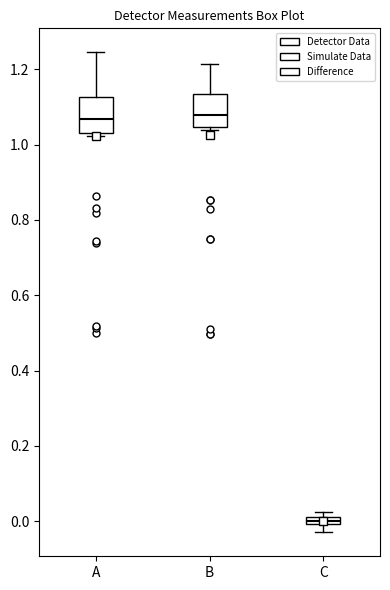

Where is the upper edge of the box for C on the y-axis? The values are not printed on the chart, so give them approximately, as read against the axis.

0.02